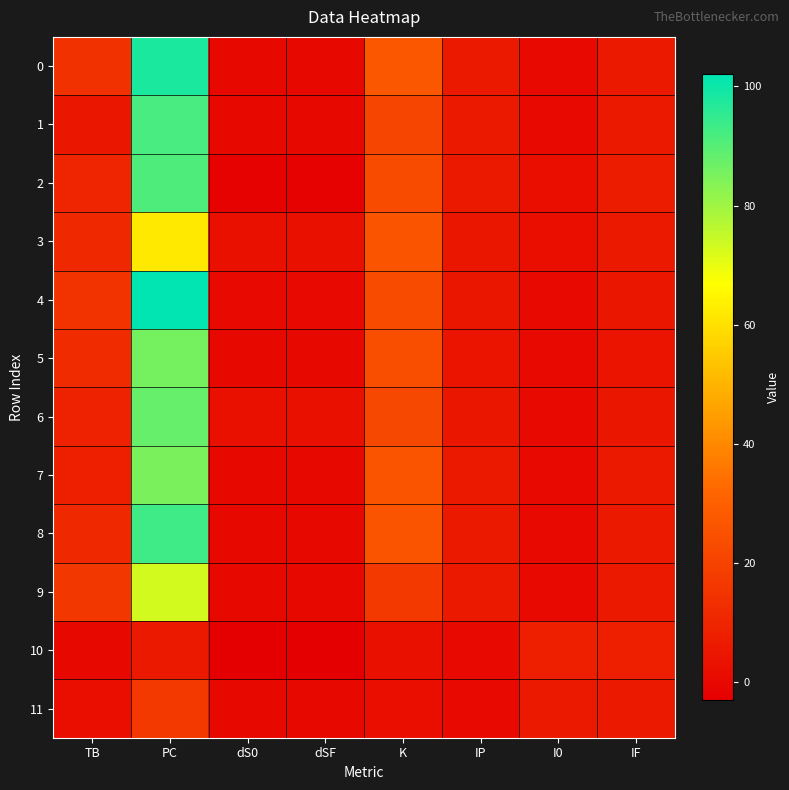

What is the total value across all series at I0?

26